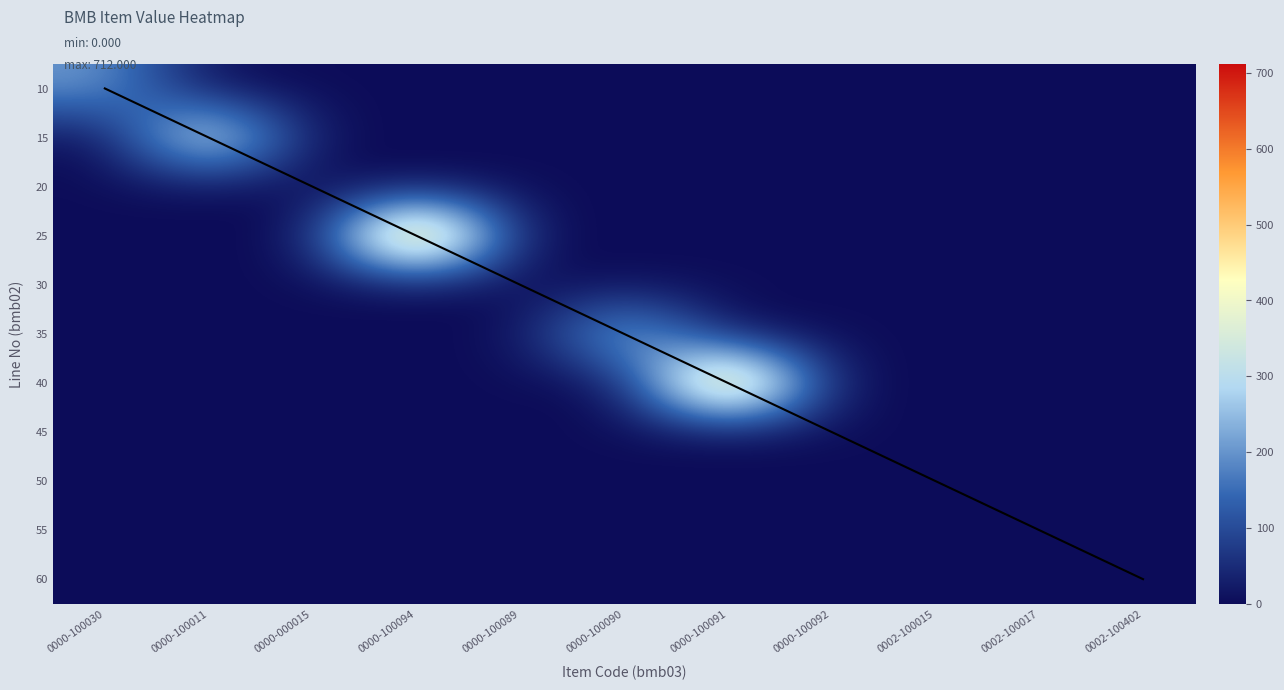

Reading left to right, extract all data points from this chart.

10: 0000-100030=209.0	0000-100011=0.0	0000-000015=0.0	0000-100094=0.0	0000-100089=0.0	0000-100090=0.0	0000-100091=0.0	0000-100092=0.0	0002-100015=0.0	0002-100017=0.0	0002-100402=0.0
15: 0000-100030=0.0	0000-100011=413.0	0000-000015=0.0	0000-100094=0.0	0000-100089=0.0	0000-100090=0.0	0000-100091=0.0	0000-100092=0.0	0002-100015=0.0	0002-100017=0.0	0002-100402=0.0
25: 0000-100030=0.0	0000-100011=0.0	0000-000015=0.0	0000-100094=712.0	0000-100089=0.0	0000-100090=0.0	0000-100091=0.0	0000-100092=0.0	0002-100015=0.0	0002-100017=0.0	0002-100402=0.0
35: 0000-100030=0.0	0000-100011=0.0	0000-000015=0.0	0000-100094=0.0	0000-100089=0.0	0000-100090=291.0	0000-100091=0.0	0000-100092=0.0	0002-100015=0.0	0002-100017=0.0	0002-100402=0.0
40: 0000-100030=0.0	0000-100011=0.0	0000-000015=0.0	0000-100094=0.0	0000-100089=0.0	0000-100090=0.0	0000-100091=678.0	0000-100092=0.0	0002-100015=0.0	0002-100017=0.0	0002-100402=0.0
50: 0000-100030=0.0	0000-100011=0.0	0000-000015=0.0	0000-100094=0.0	0000-100089=0.0	0000-100090=0.0	0000-100091=0.0	0000-100092=0.0	0002-100015=1.0	0002-100017=0.0	0002-100402=0.0